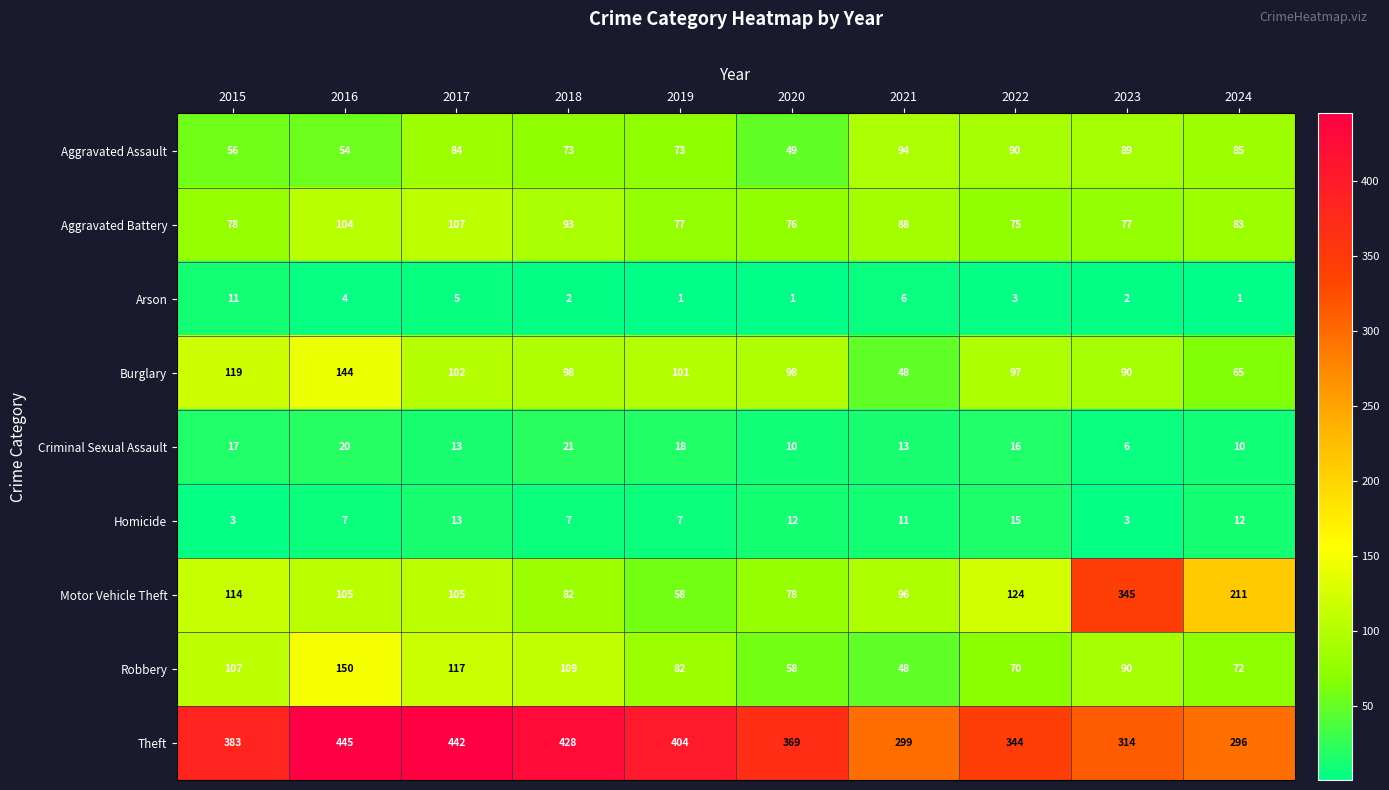

What is the difference between the maximum and minimum values in the Homicide series?

12